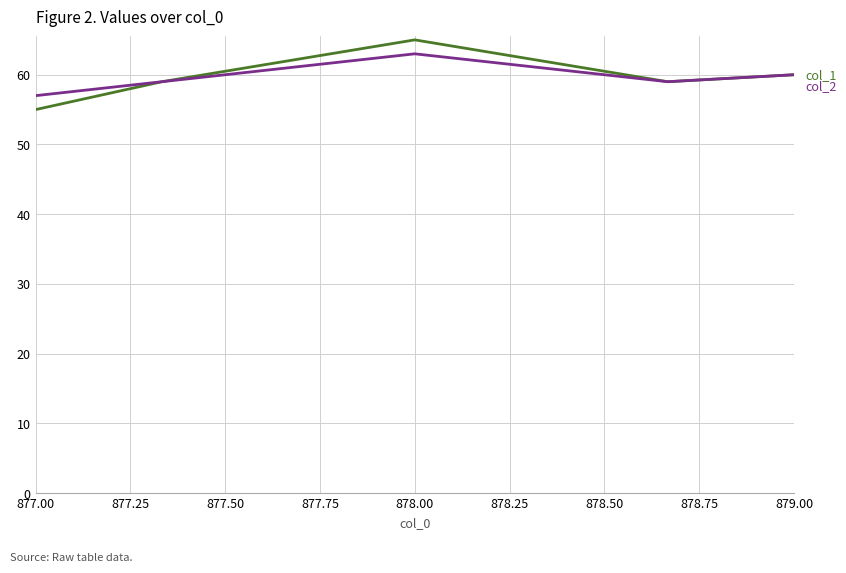

Does the chart display data point markers on the line(s)?

No